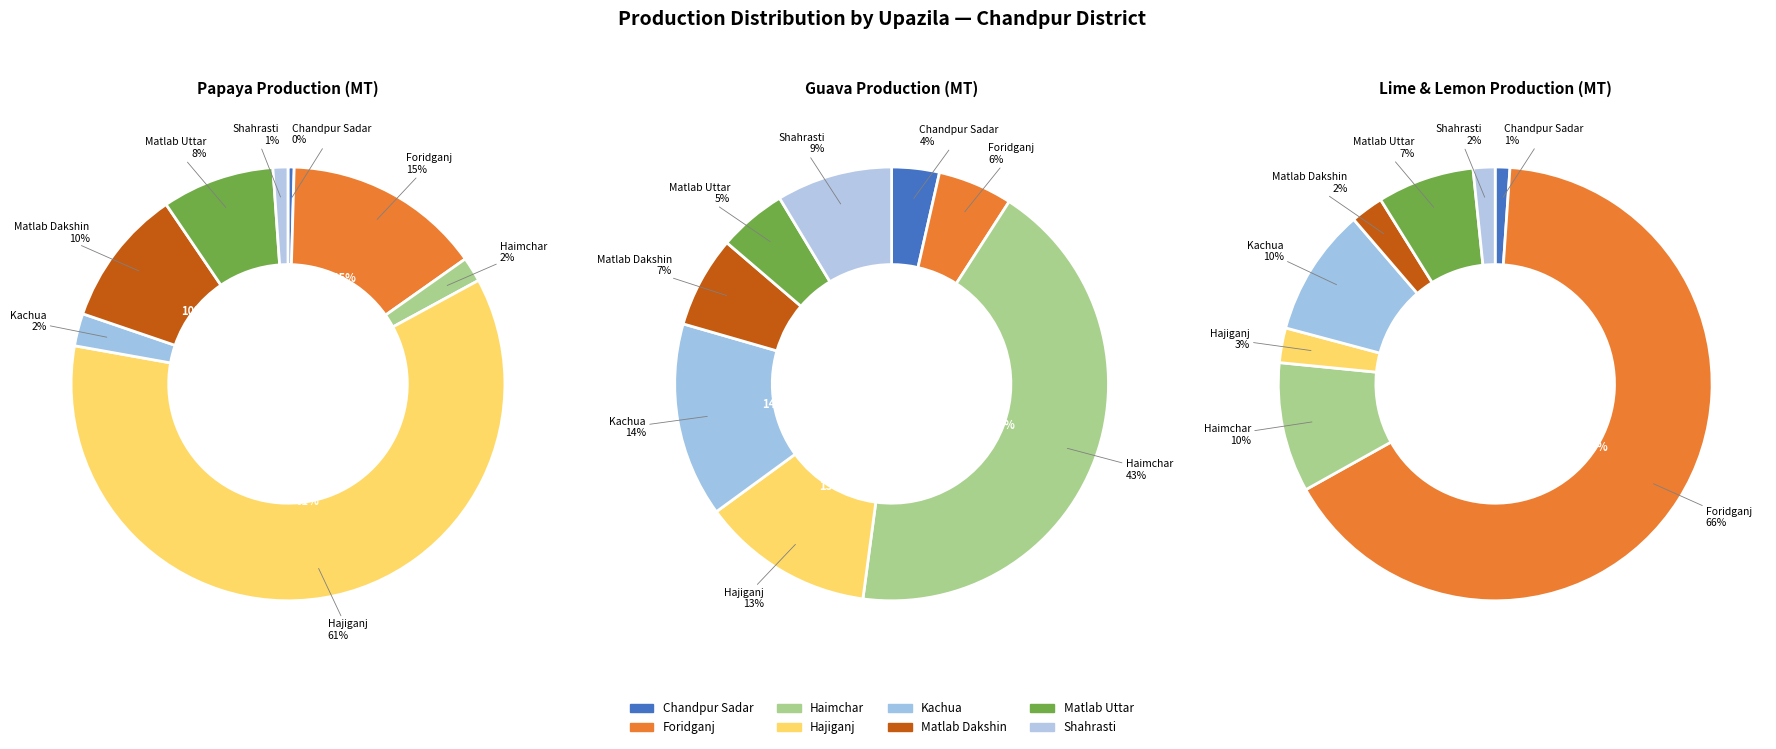

What percentage do Matlab Uttar and Foridganj together represent?

23.2%